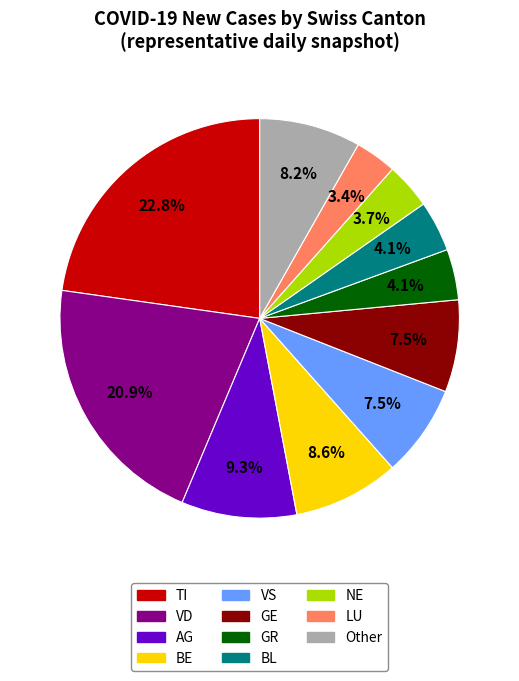

Is there any slice that represents more than half of the pie?

No